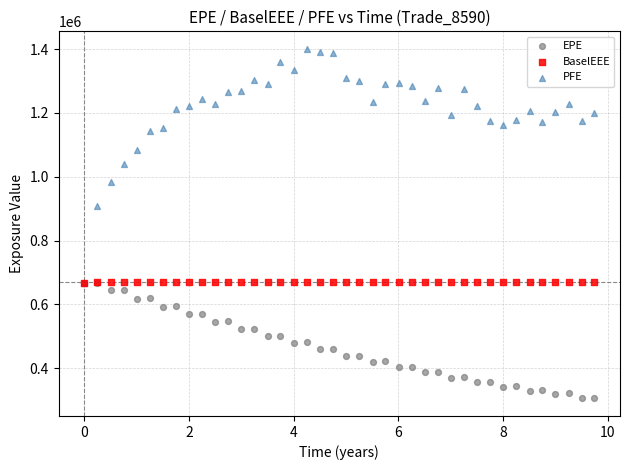

Across all series, what Y value is closest to 853214?

906976